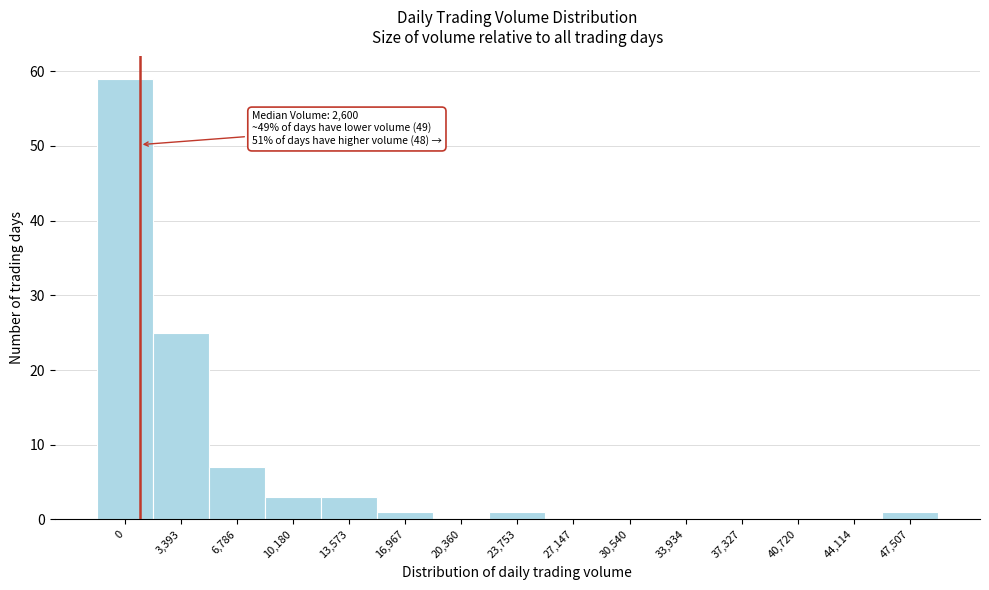

Reading left to right, list all the values displayed in this chart.

0=59	3,393=25	6,786=7	10,180=3	13,573=3	16,967=1	20,360=0	23,753=1	27,147=0	30,540=0	33,934=0	37,327=0	40,720=0	44,114=0	47,507=1